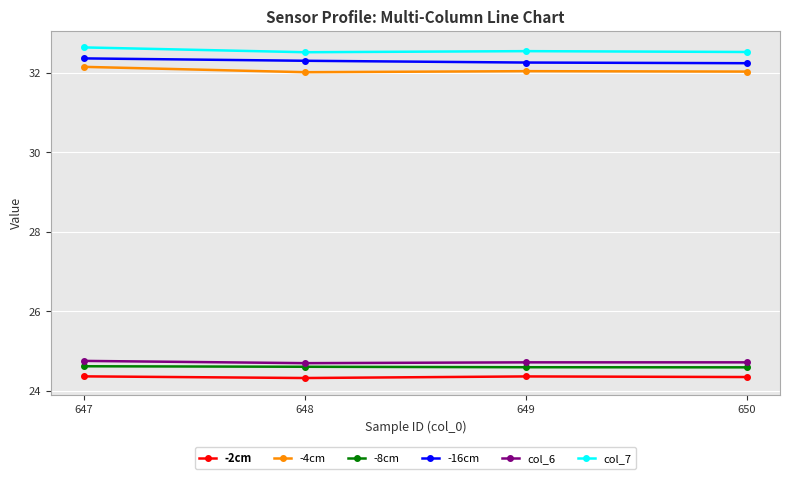

True or false: -8cm has more than 2 interior local peaks.

False